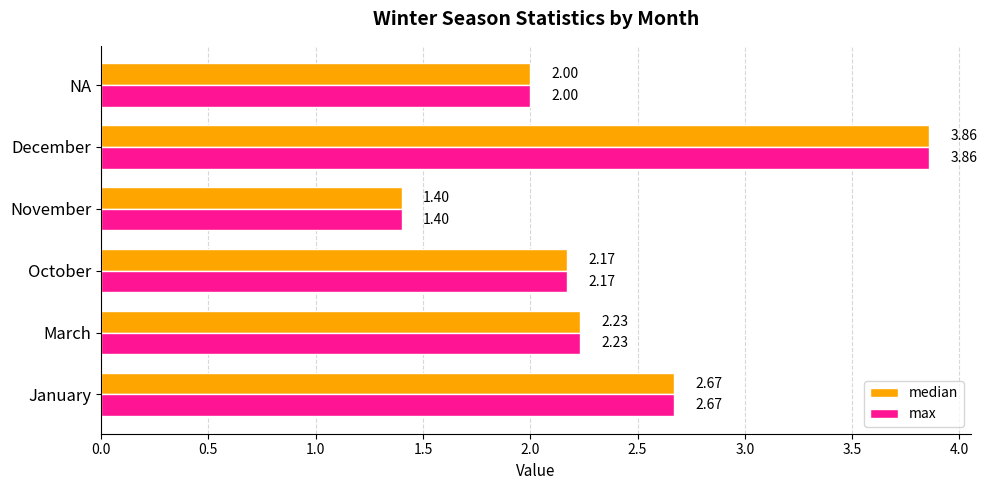

What is the sum of the max values at November and NA?

3.4